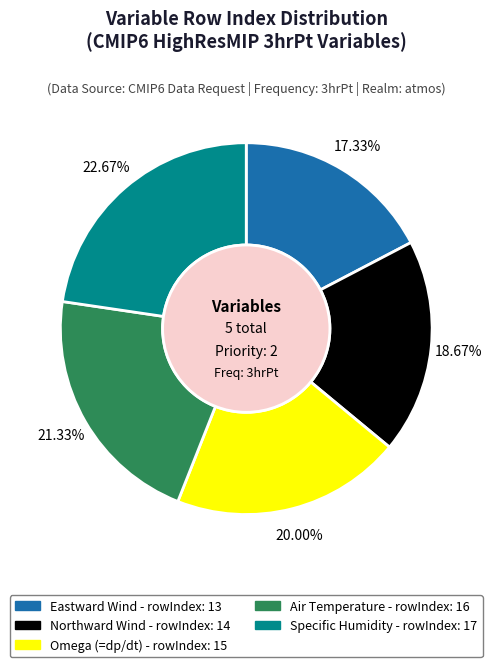

What is the ratio of the value at Northward Wind to the value at Air Temperature?

0.9